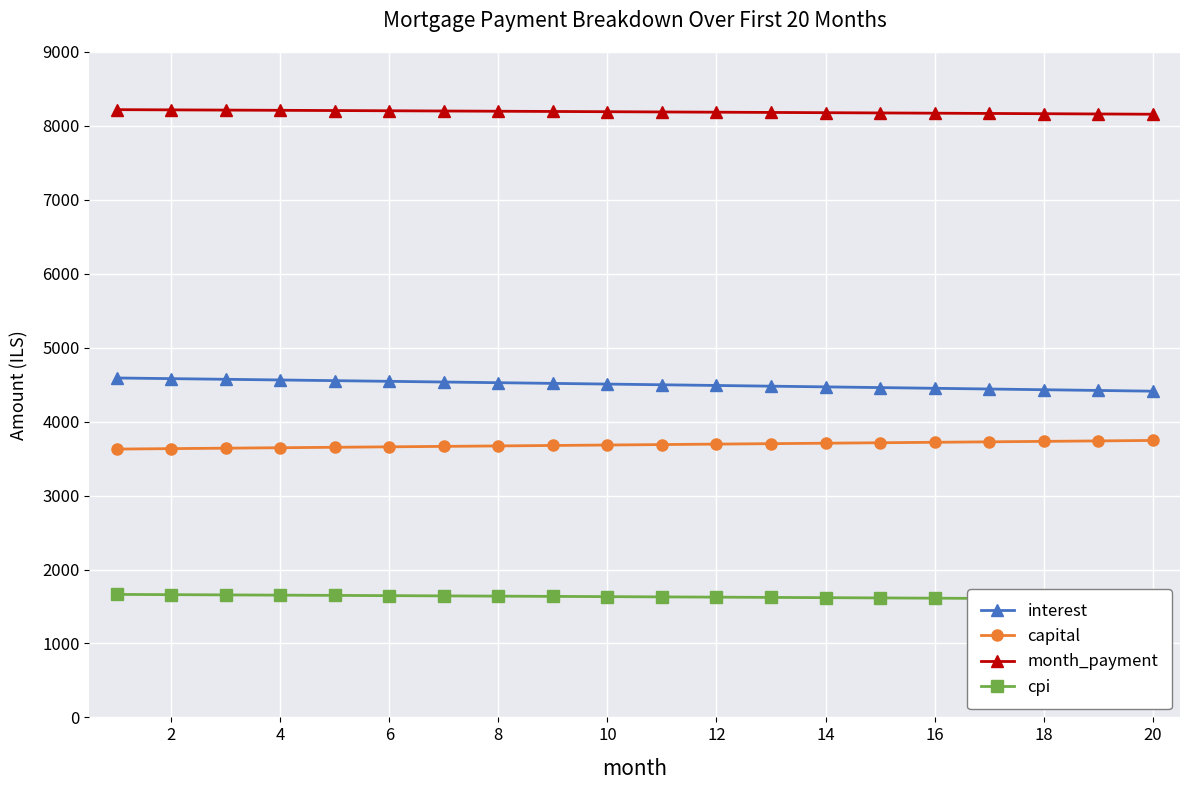

Is the value of capital at 12 greater than the value of month_payment at 6?

No